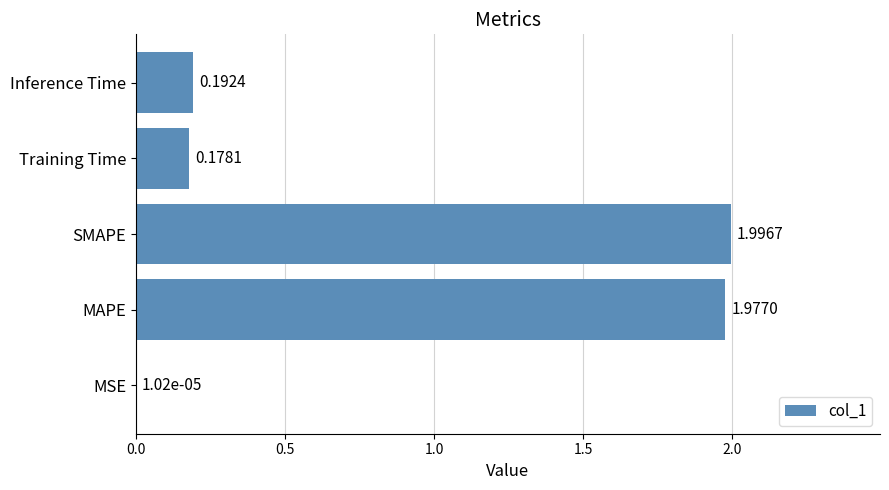

Which label corresponds to the largest value in the chart?

SMAPE